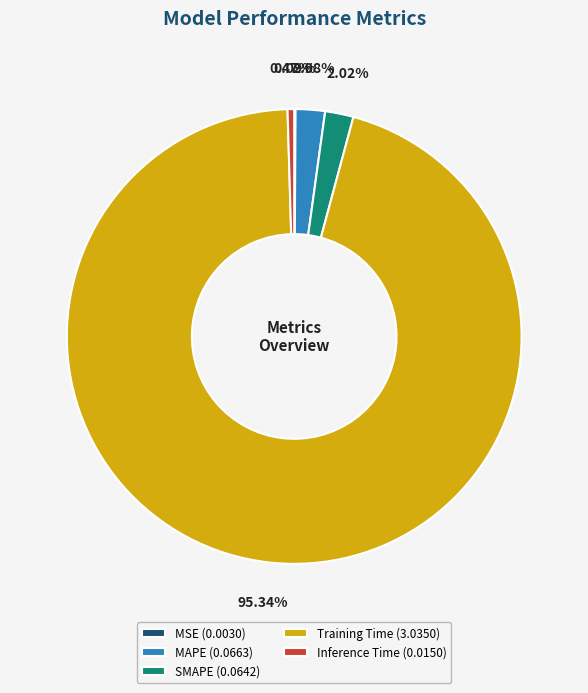

Combined, do MAPE (0.0663) and Inference Time (0.0150) account for over 50%?

No